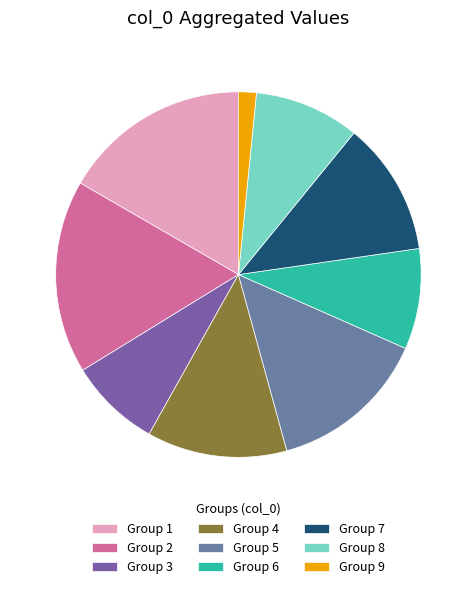

How many segments does this pie chart have?

9